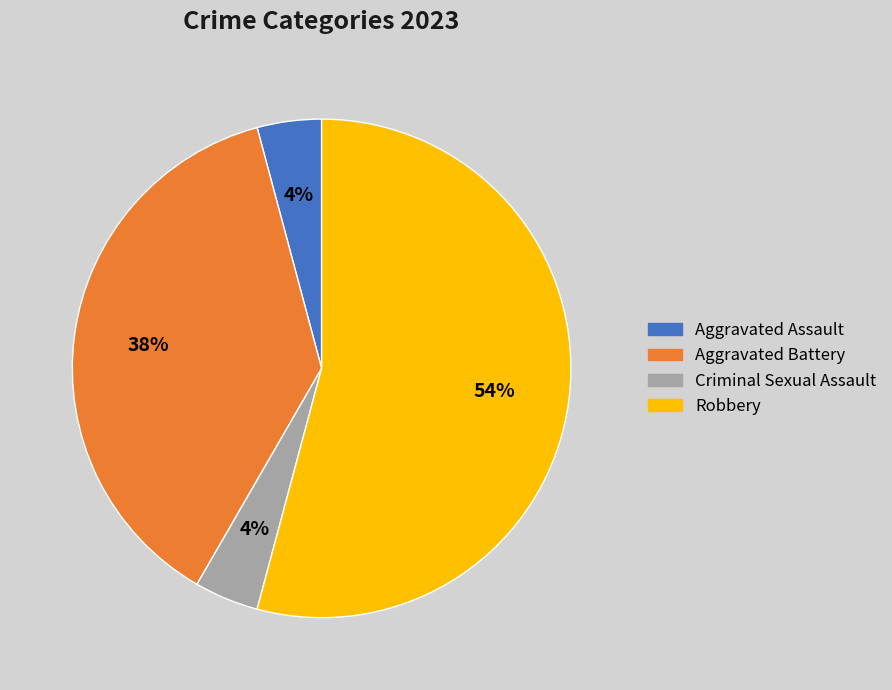

Count the number of slices in the pie.

4